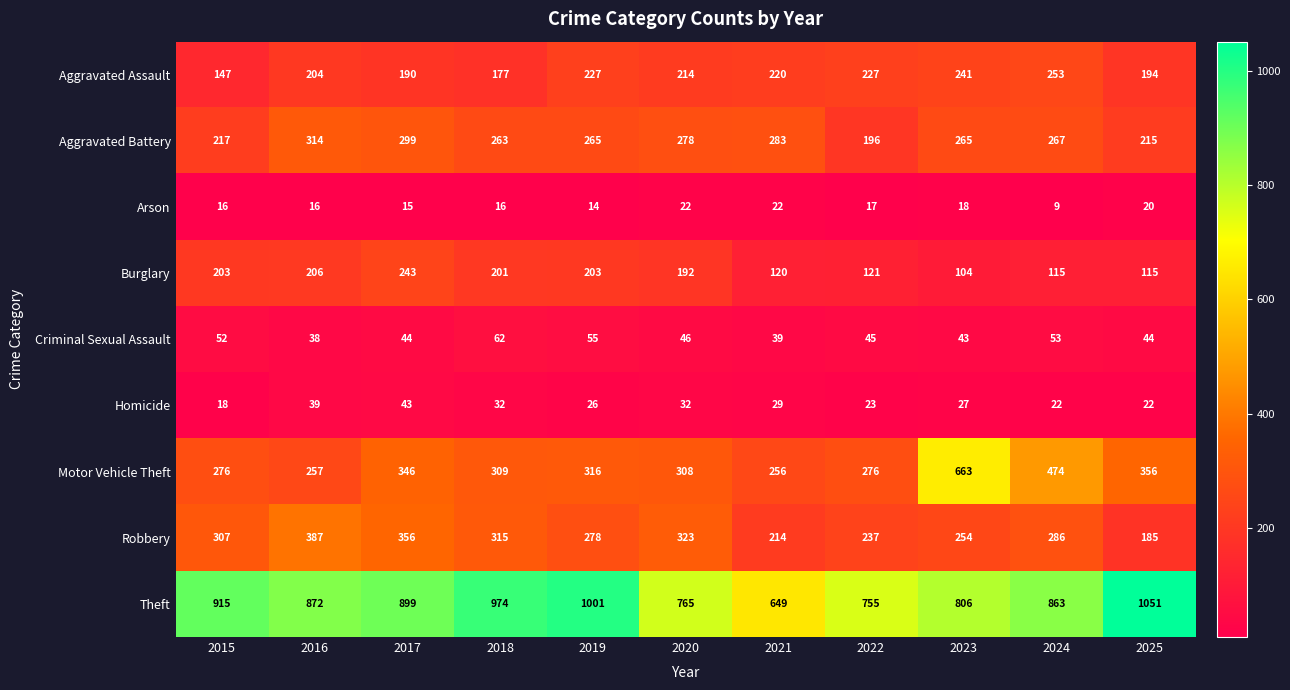

Is it true that Robbery equals 254 at 2023?

True